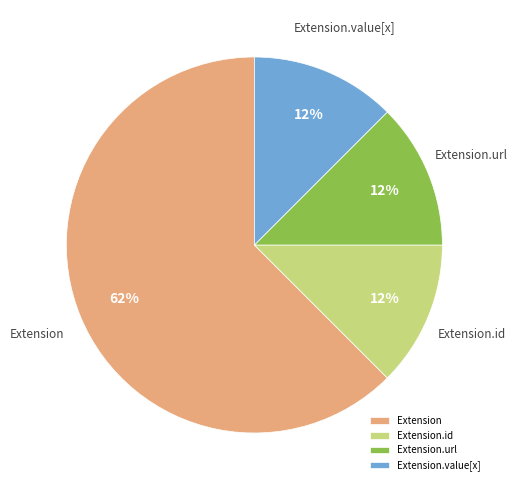

Is the sum of Extension.id and Extension greater than half?

Yes